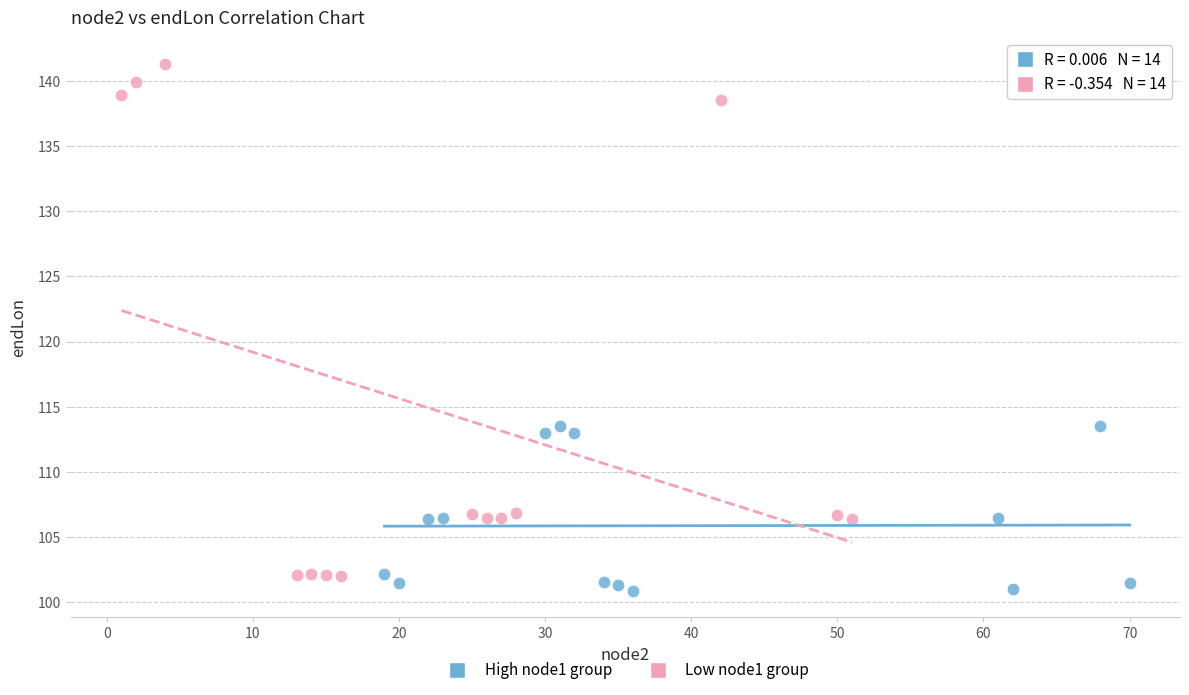

What are all the series names shown in the legend?

High node1 group, Low node1 group